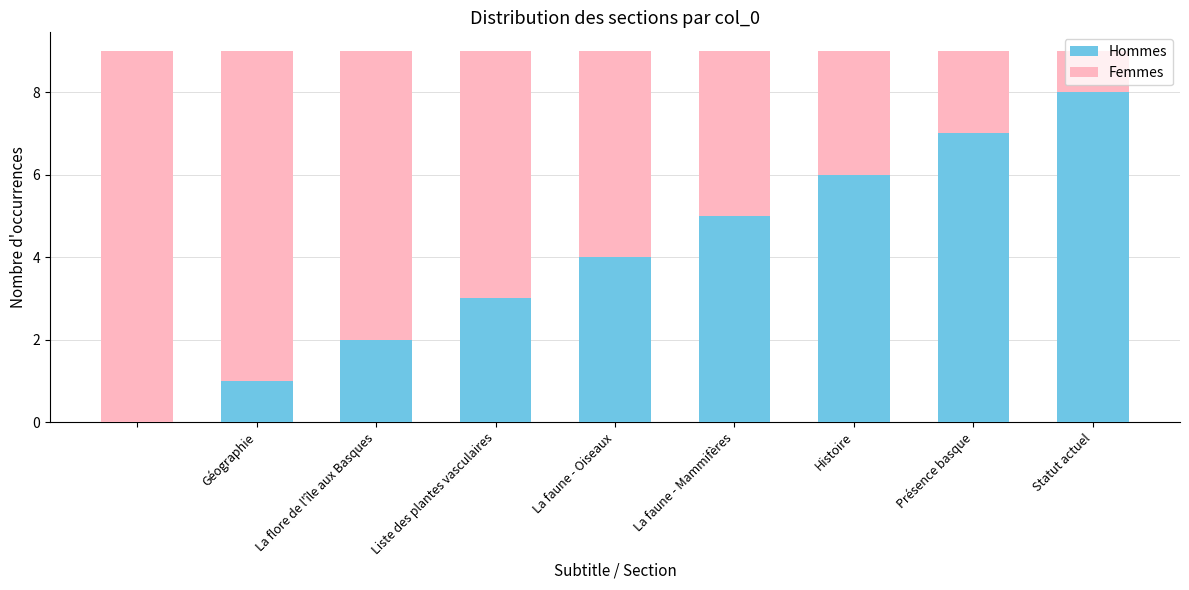

What is the sum of all Hommes values?

36